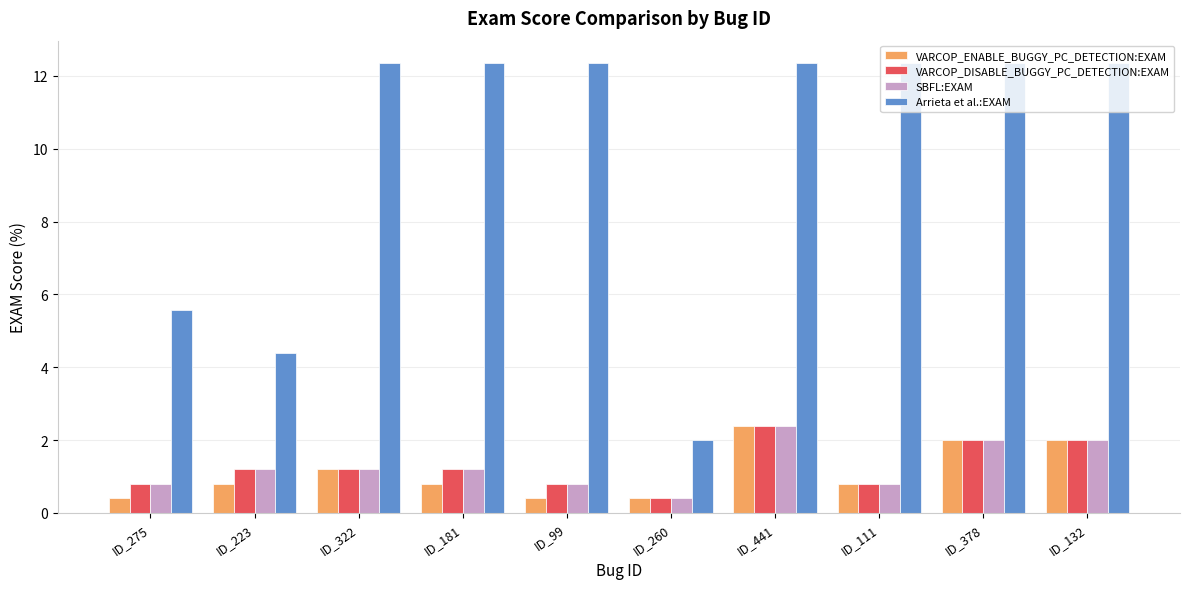

What is the maximum value for SBFL:EXAM?

2.4